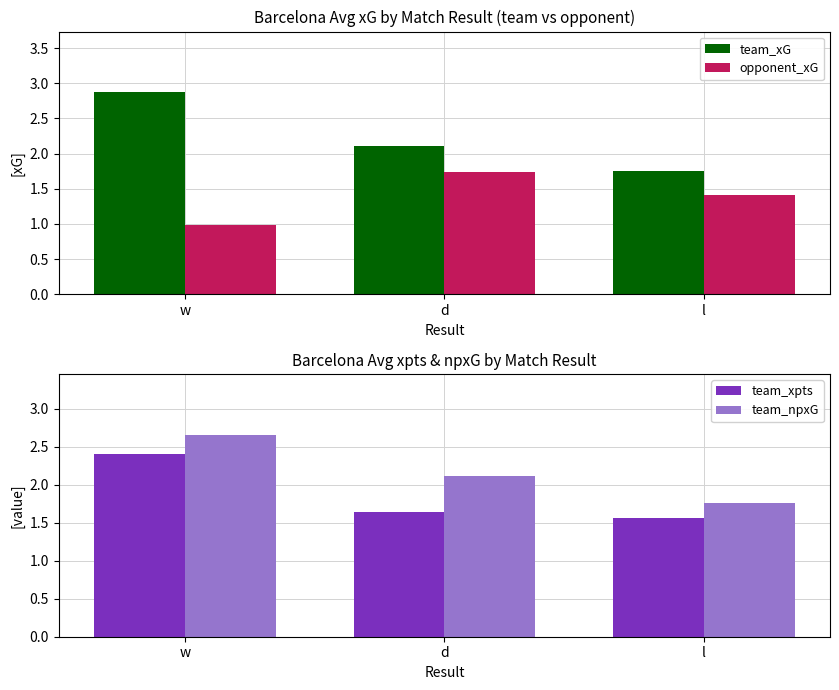

What is the label of the 3rd bar from the left?

l